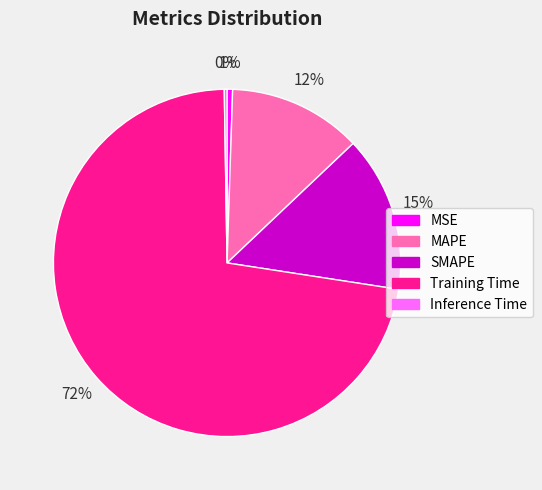

To the nearest percent, what is the average slice percentage?

20%